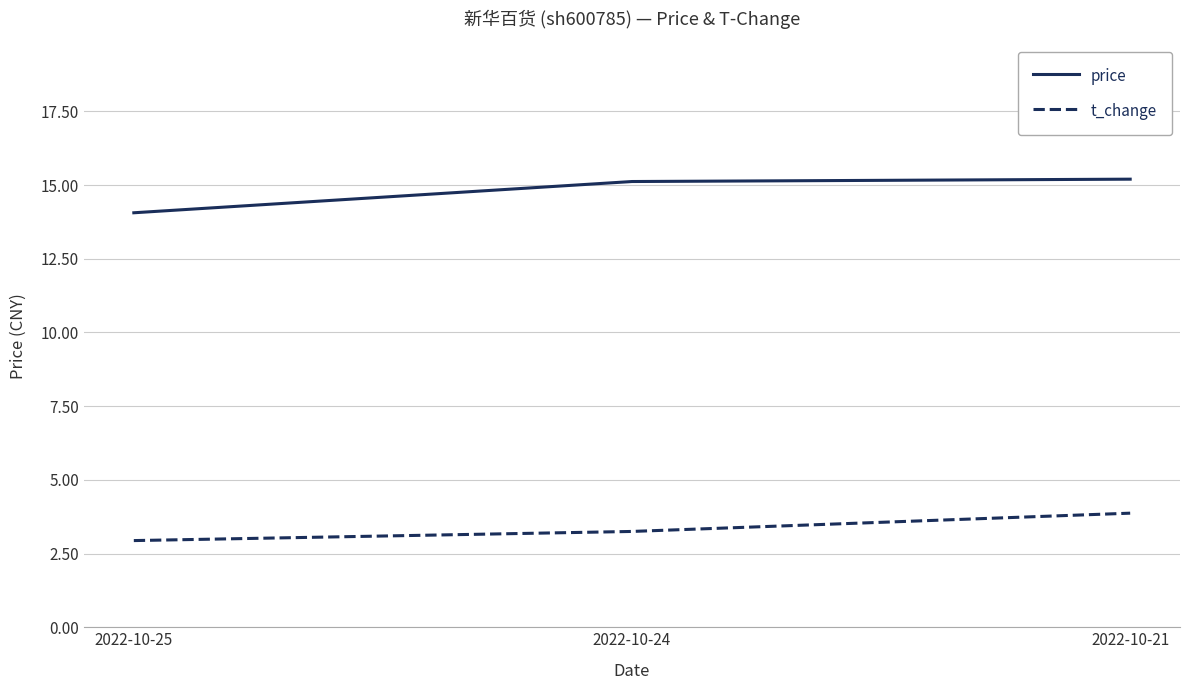

What is the greatest value displayed?

15.2